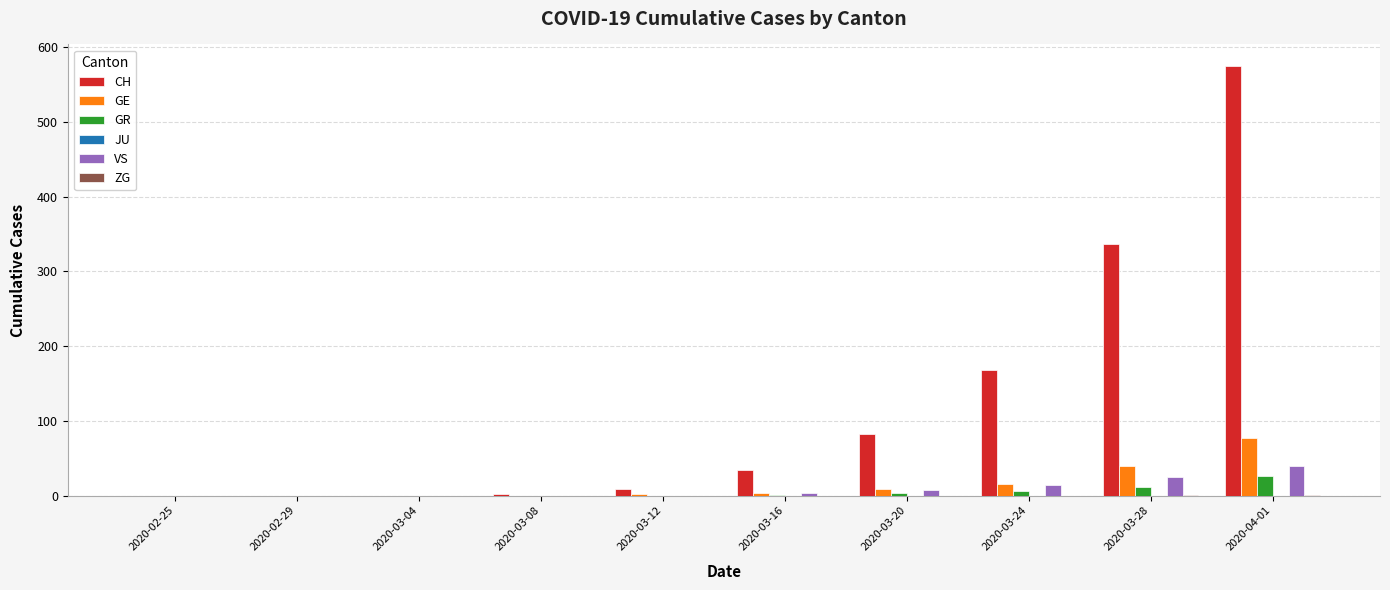

What is the maximum value shown in the chart?

575